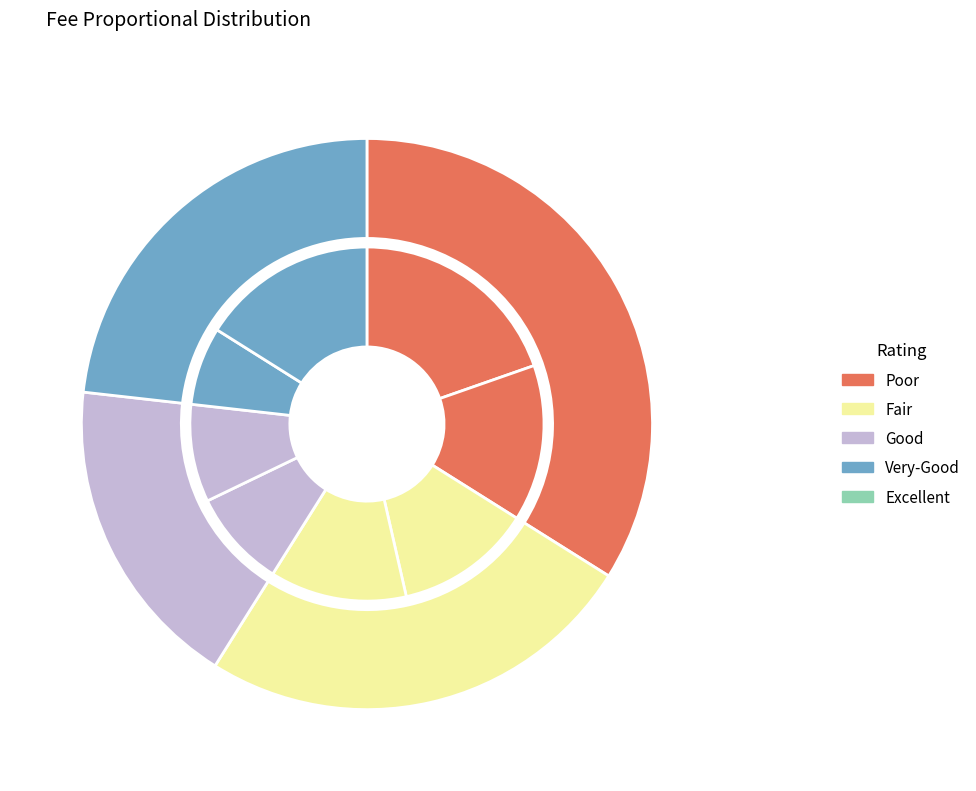

To the nearest percent, what is the difference between the 5 and 4 slice percentages?

4%